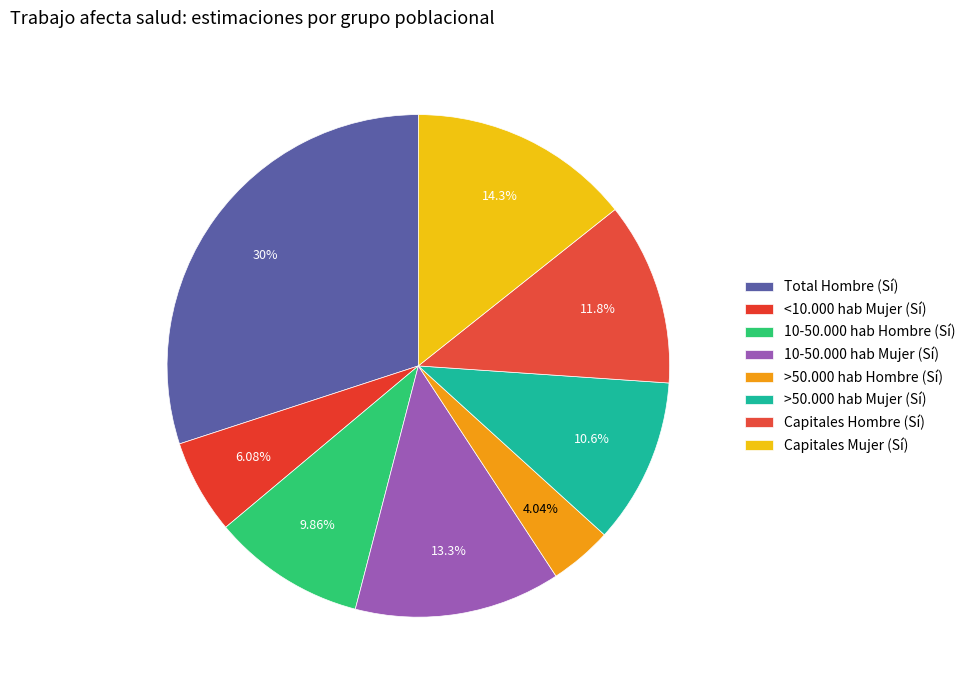

What is the ratio of the value at 10-50.000 hab Mujer (Sí) to the value at >50.000 hab Hombre (Sí)?

3.3